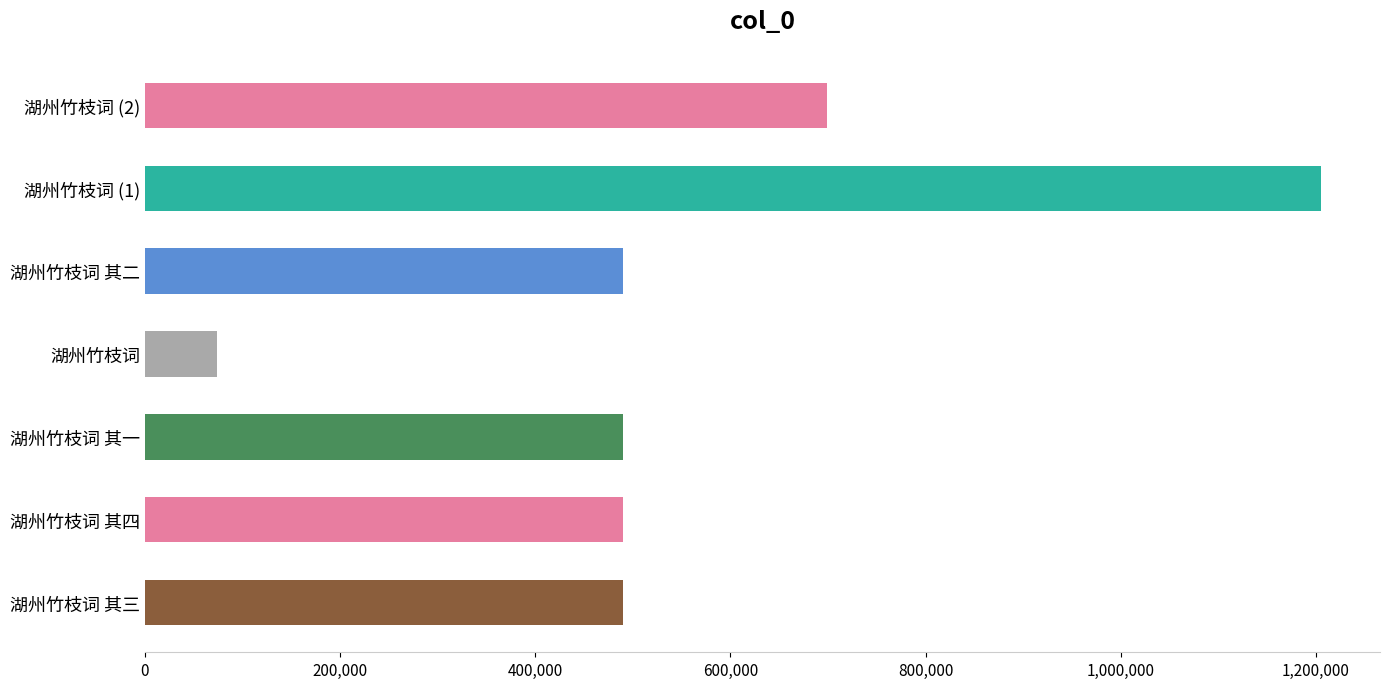

What is the maximum value shown in the chart?

1205281